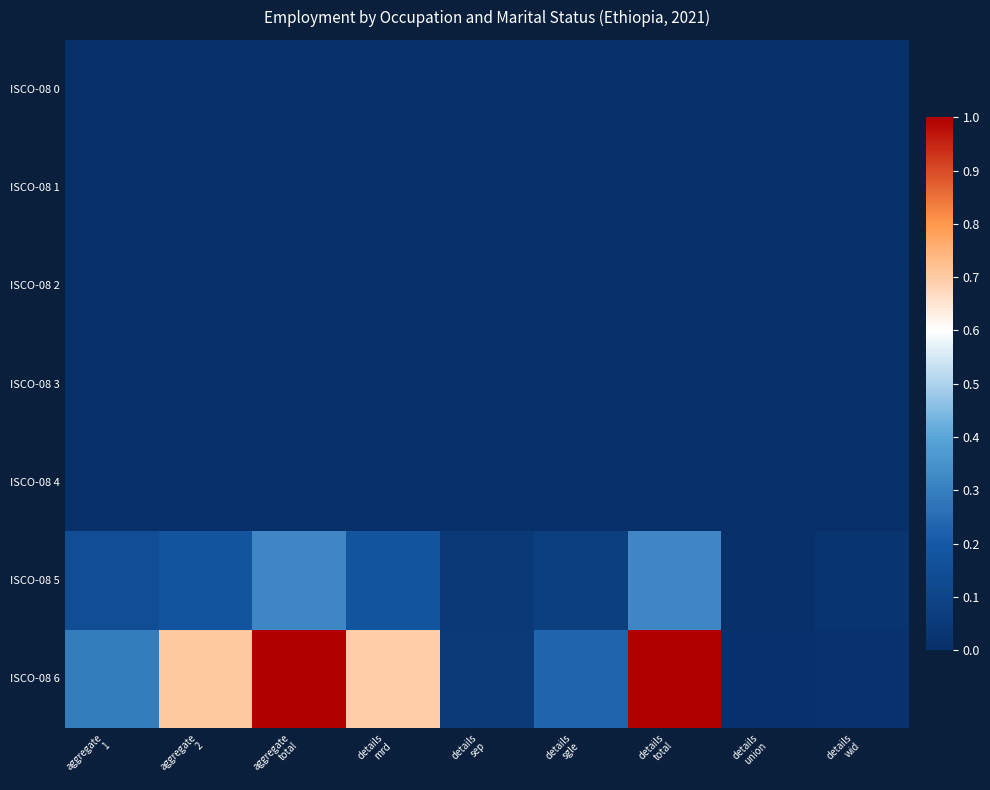

Reading left to right, what are all the values shown in this chart?

ISCO-08 0: aggregate
1=0.0	aggregate
2=0.0	aggregate
total=0.0	details
mrd=0.0	details
sep=0.0	details
sgle=0.0	details
total=0.0	details
union=0.0	details
wid=0.0
ISCO-08 1: aggregate
1=0.0	aggregate
2=0.0	aggregate
total=0.0	details
mrd=0.0	details
sep=0.0	details
sgle=0.0	details
total=0.0	details
union=0.0	details
wid=0.0
ISCO-08 2: aggregate
1=0.0	aggregate
2=0.0	aggregate
total=0.0	details
mrd=0.0	details
sep=0.0	details
sgle=0.0	details
total=0.0	details
union=0.0	details
wid=0.0
ISCO-08 3: aggregate
1=0.0	aggregate
2=0.0	aggregate
total=0.0	details
mrd=0.0	details
sep=0.0	details
sgle=0.0	details
total=0.0	details
union=0.0	details
wid=0.0
ISCO-08 4: aggregate
1=0.0	aggregate
2=0.0	aggregate
total=0.0	details
mrd=0.0	details
sep=0.0	details
sgle=0.0	details
total=0.0	details
union=0.0	details
wid=0.0
ISCO-08 5: aggregate
1=0.1	aggregate
2=0.2	aggregate
total=0.3	details
mrd=0.2	details
sep=0.0	details
sgle=0.1	details
total=0.3	details
union=0.0	details
wid=0.0
ISCO-08 6: aggregate
1=0.3	aggregate
2=0.7	aggregate
total=1.0	details
mrd=0.7	details
sep=0.0	details
sgle=0.2	details
total=1.0	details
union=0.0	details
wid=0.0